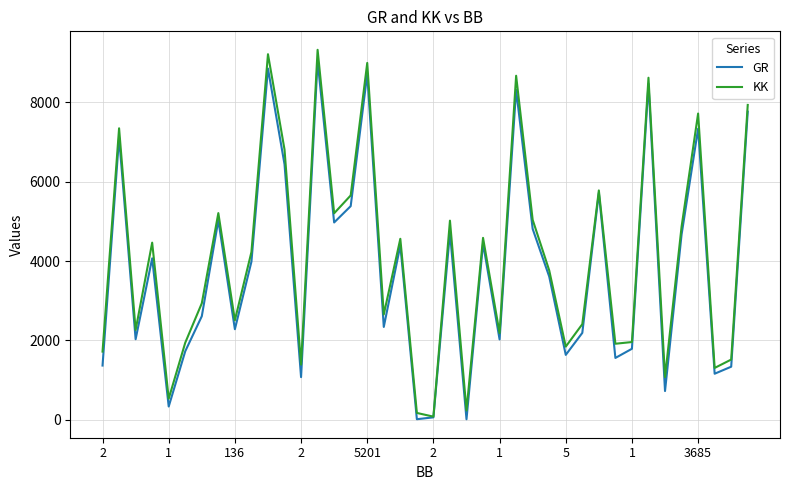

Which series has the largest range (max minus min)?

KK